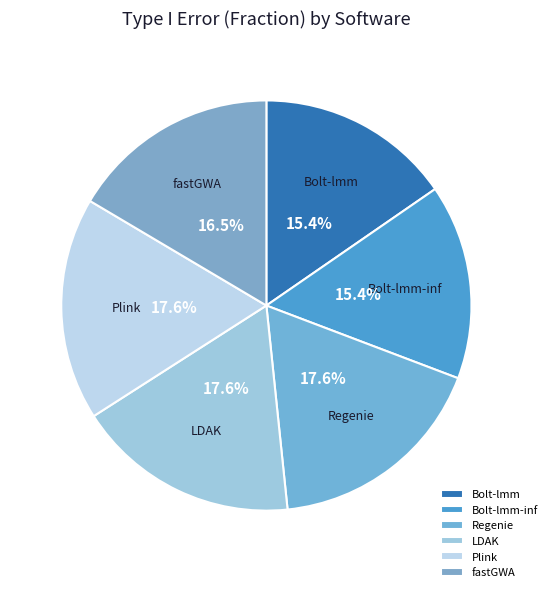

How many segments does this pie chart have?

6